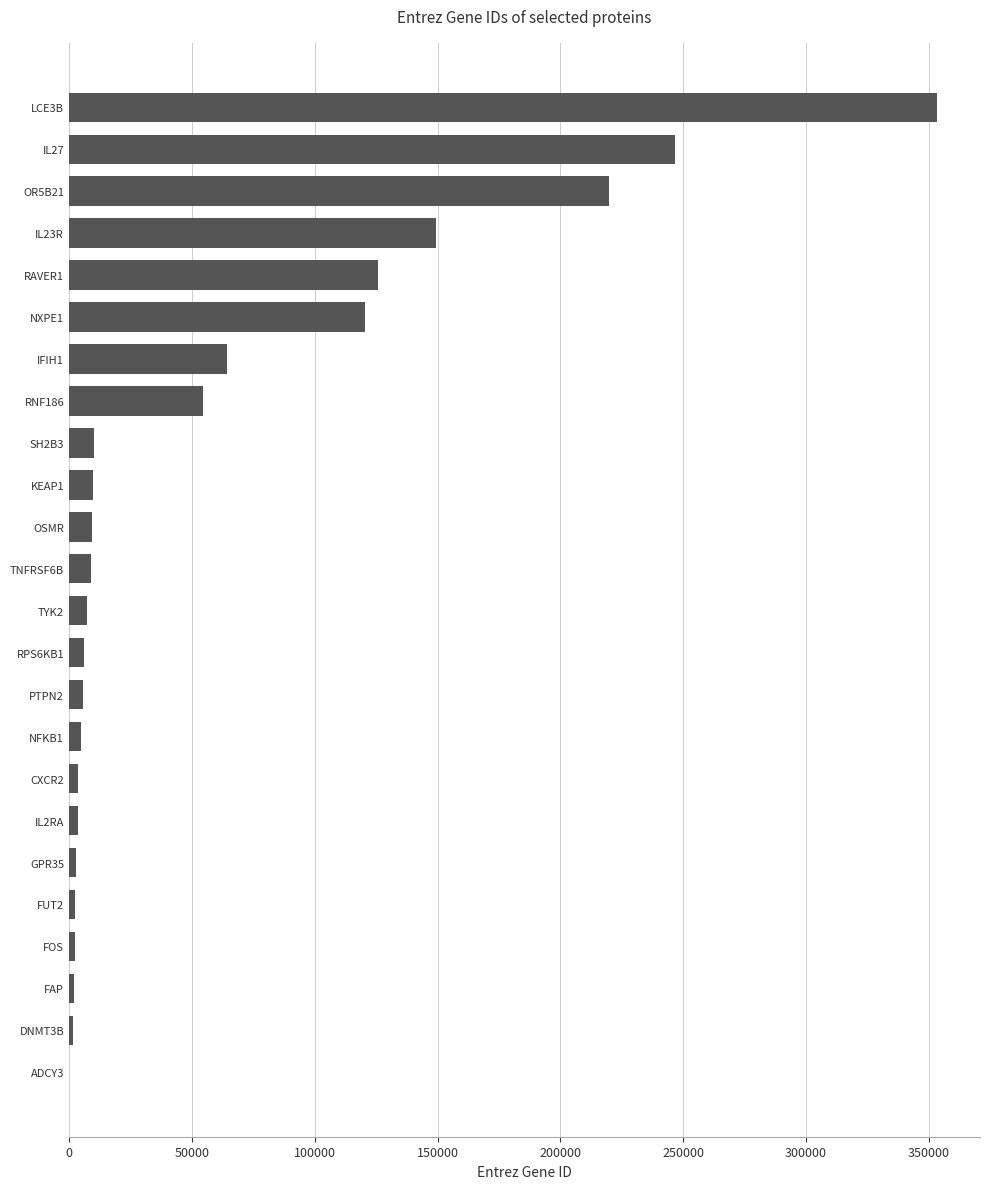

What is the maximum value shown in the chart?

353143